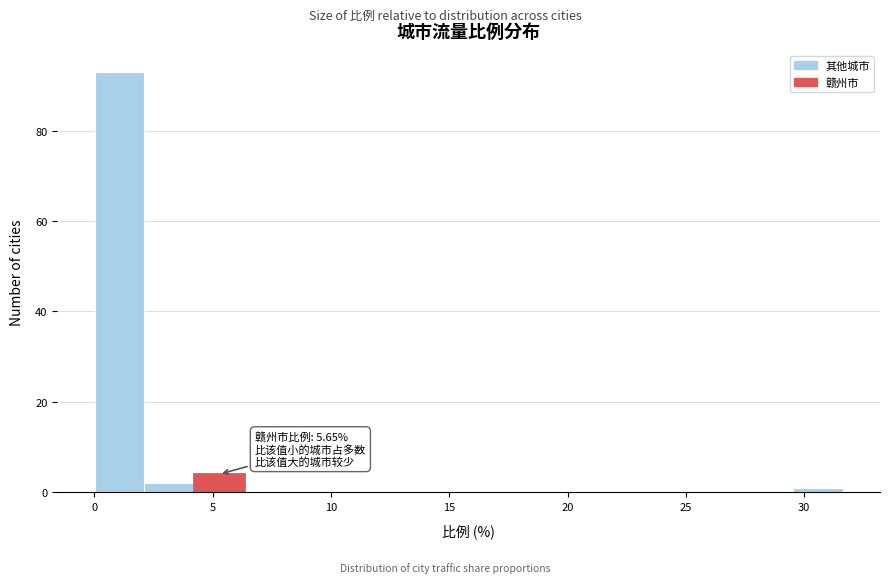

Which range on the x-axis has the tallest bar?

0.0 to 2.0